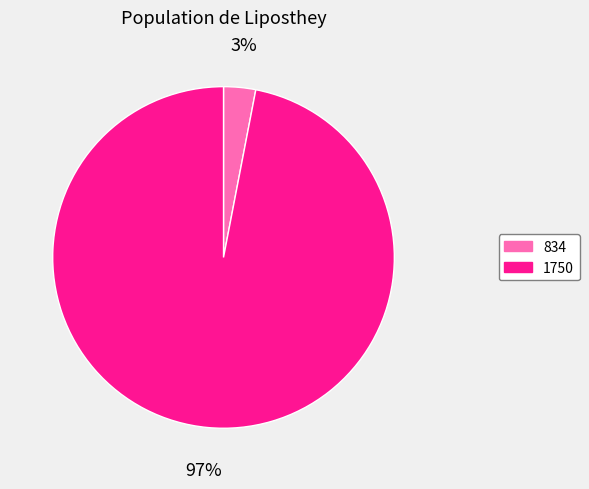

To the nearest percent, what portion does 1750 represent?

97%